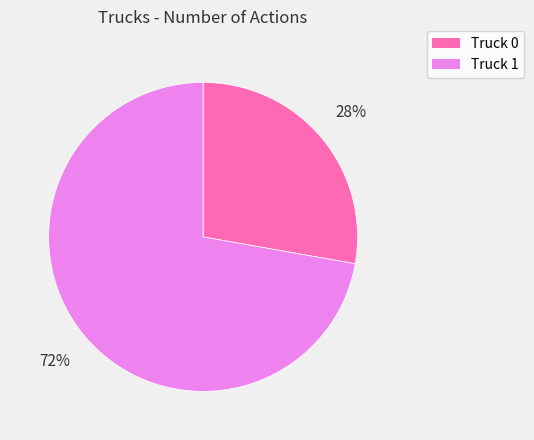

Count the number of slices in the pie.

2